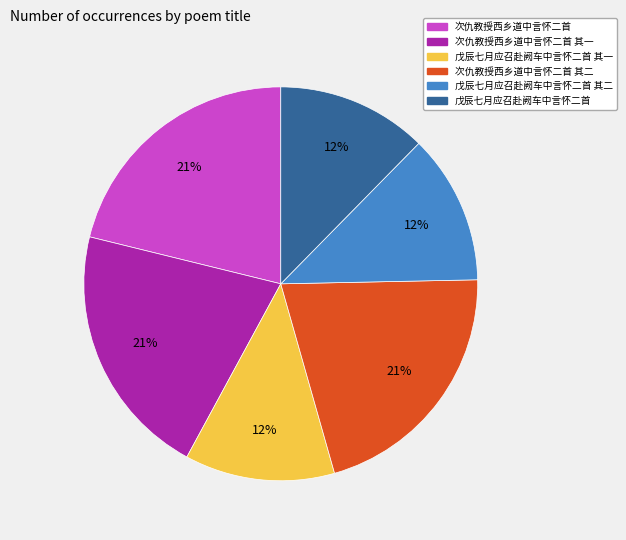

True or false: 次仇教授西乡道中言怀二首 其一 accounts for 21% of the total.

True